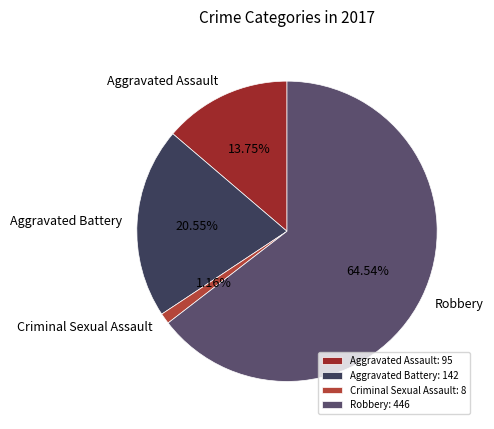

Count the number of slices in the pie.

4